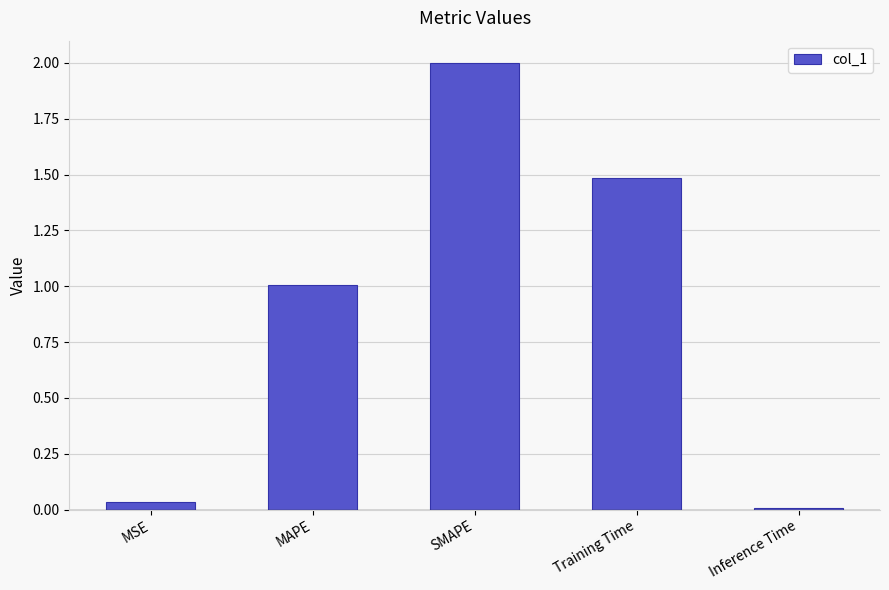

At which label is the value closest to 1?

MAPE